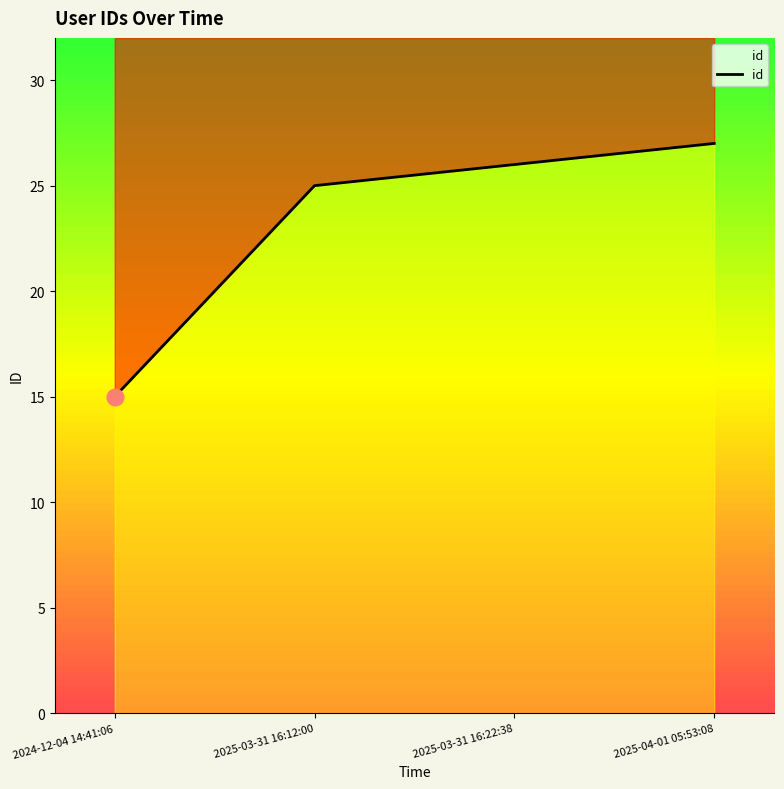

Reading right to left, transcribe all the data shown in this chart.

2025-04-01 05:53:08=27	2025-03-31 16:22:38=26	2025-03-31 16:12:00=25	2024-12-04 14:41:06=15